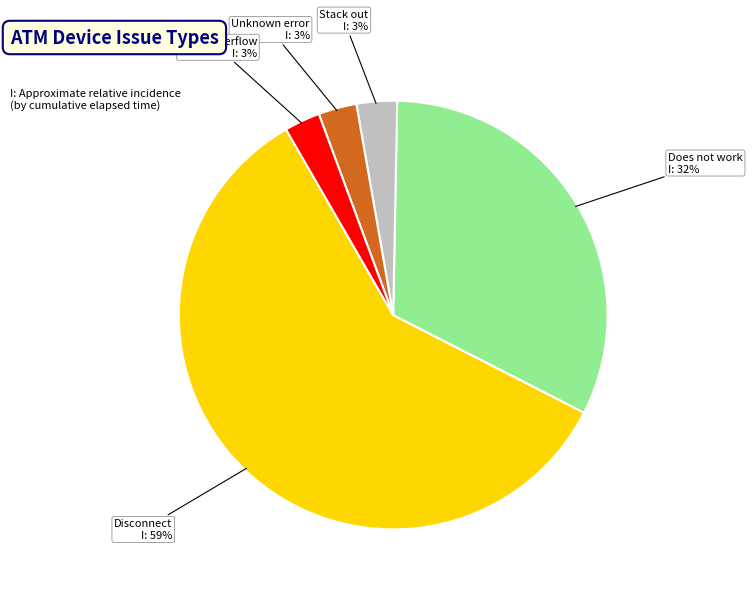

Does any single category account for the majority?

Yes